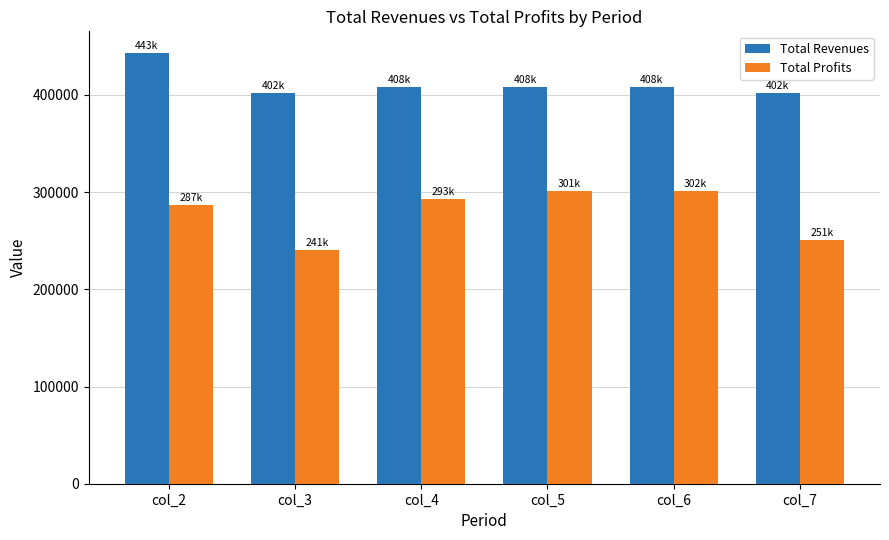

The value of Total Profits at col_3 is 156676.3. True or false?

False